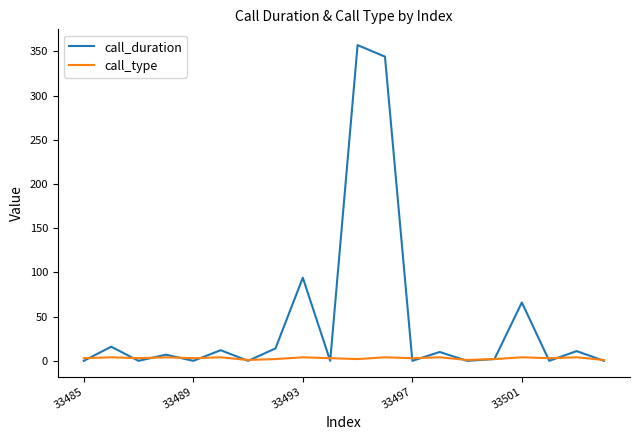

Which series has the widest spread of values?

call_duration